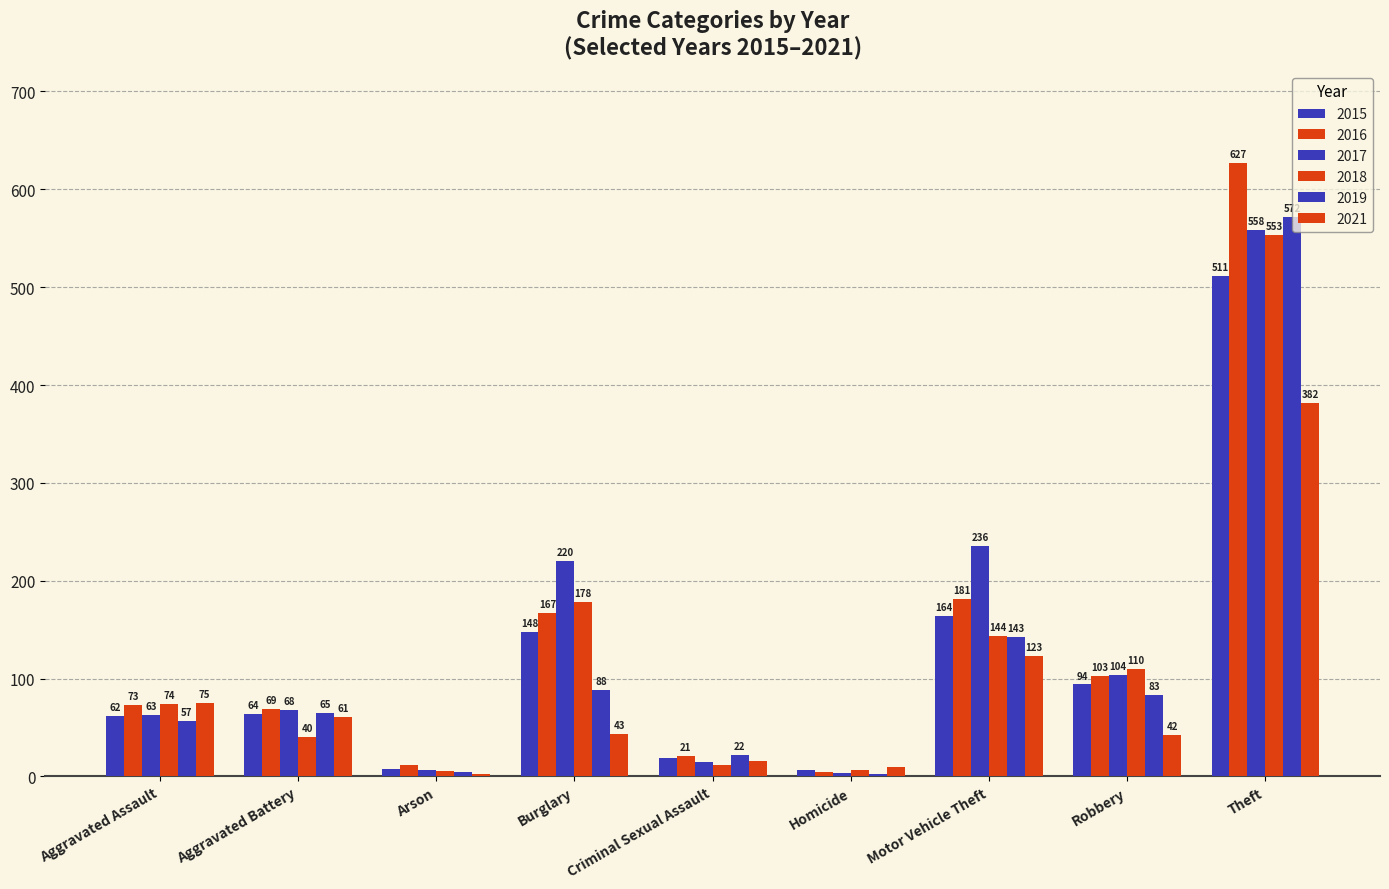

How many series are shown in this chart?

6